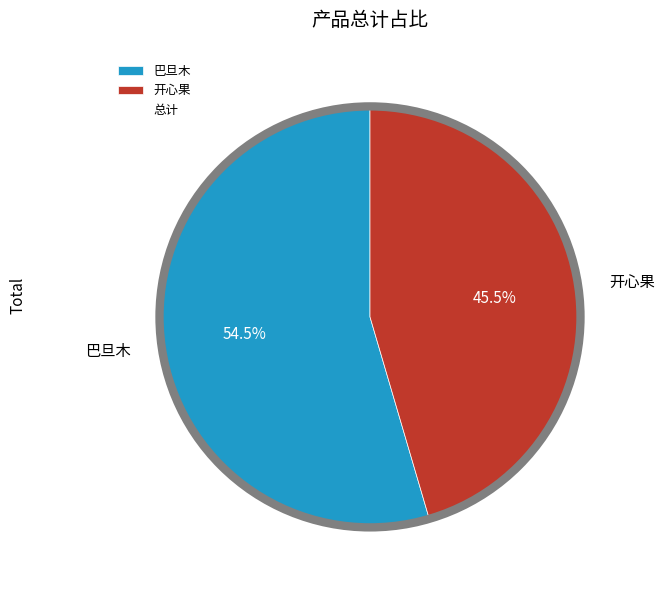

Which slice is the largest?

巴旦木